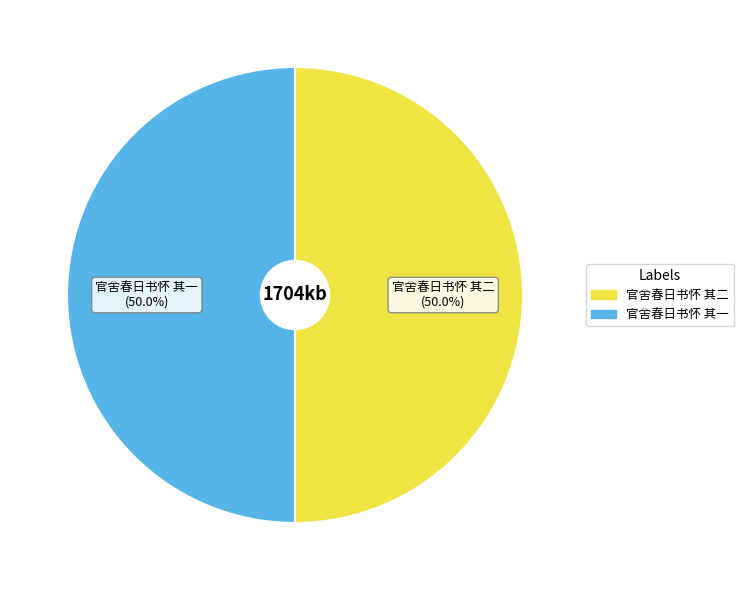

What portion of the pie excludes 官舍春日书怀 其一?

50.0%